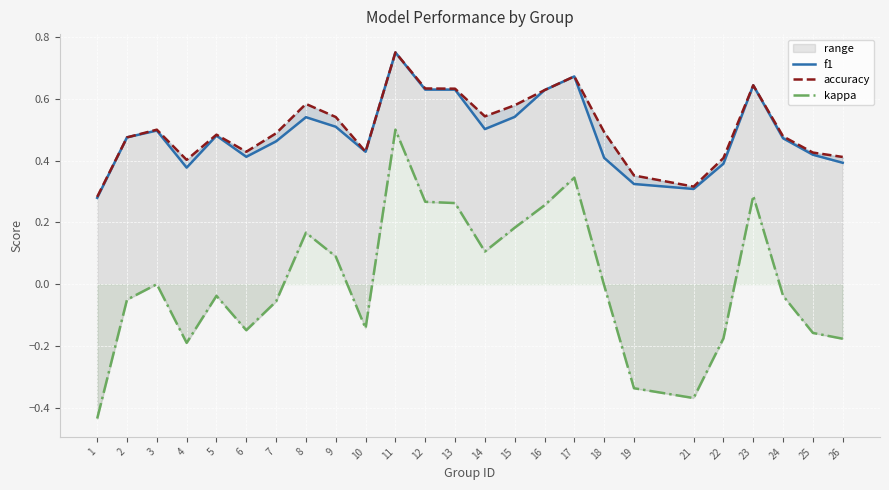

Reading right to left, what are all the values shown in this chart?

f1: 0.4	0.4	0.5	0.6	0.4	0.3	0.3	0.4	0.7	0.6	0.5	0.5	0.6	0.6	0.8	0.4	0.5	0.5	0.5	0.4	0.5	0.4	0.5	0.5	0.3
accuracy: 0.4	0.4	0.5	0.6	0.4	0.3	0.4	0.5	0.7	0.6	0.6	0.5	0.6	0.6	0.8	0.4	0.5	0.6	0.5	0.4	0.5	0.4	0.5	0.5	0.3
kappa: -0.2	-0.2	-0.0	0.3	-0.2	-0.4	-0.3	-0.0	0.3	0.3	0.2	0.1	0.3	0.3	0.5	-0.1	0.1	0.2	-0.1	-0.1	-0.0	-0.2	0.0	-0.1	-0.4